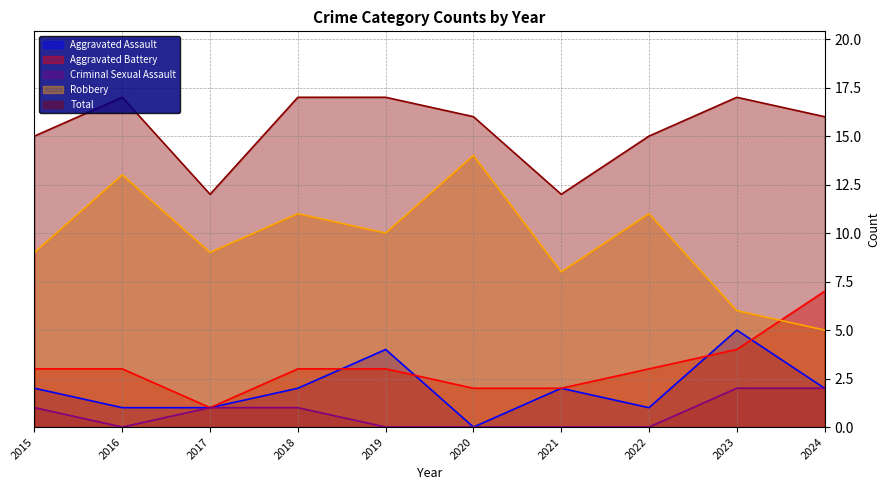

How many categories are shown in the chart?

10